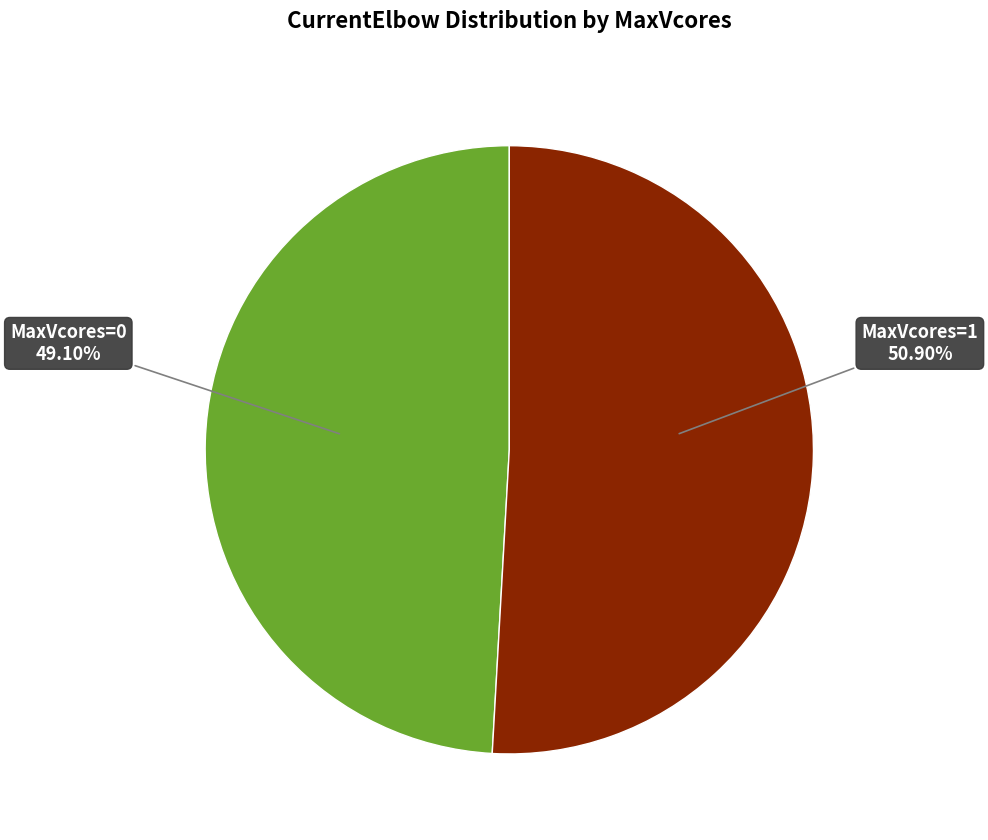

Rank the categories by value from lowest to highest.

MaxVcores=0, MaxVcores=1